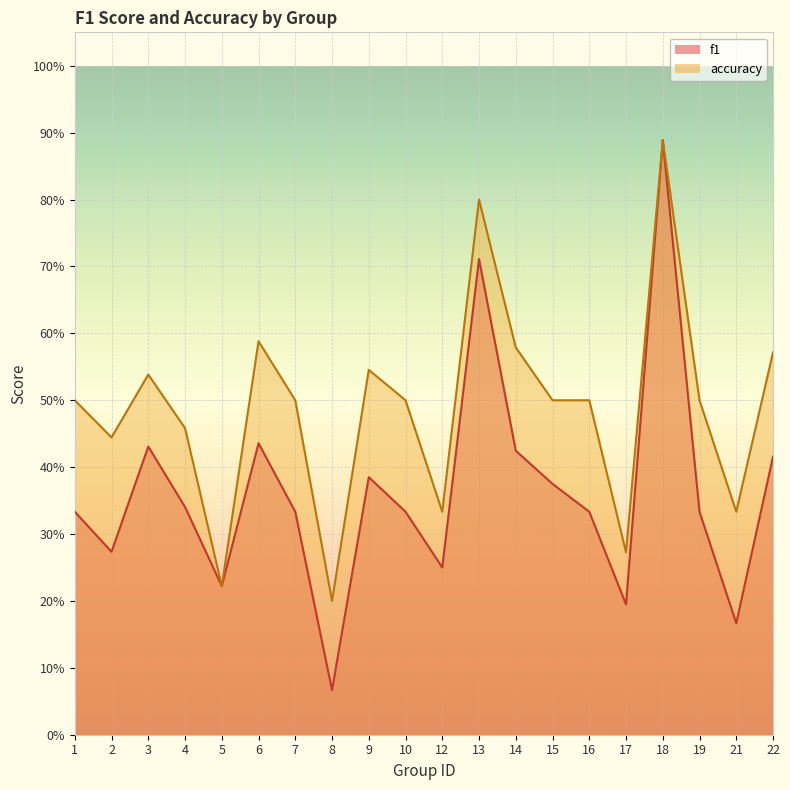

True or false: f1 has a value of 0.2 at 21.

True